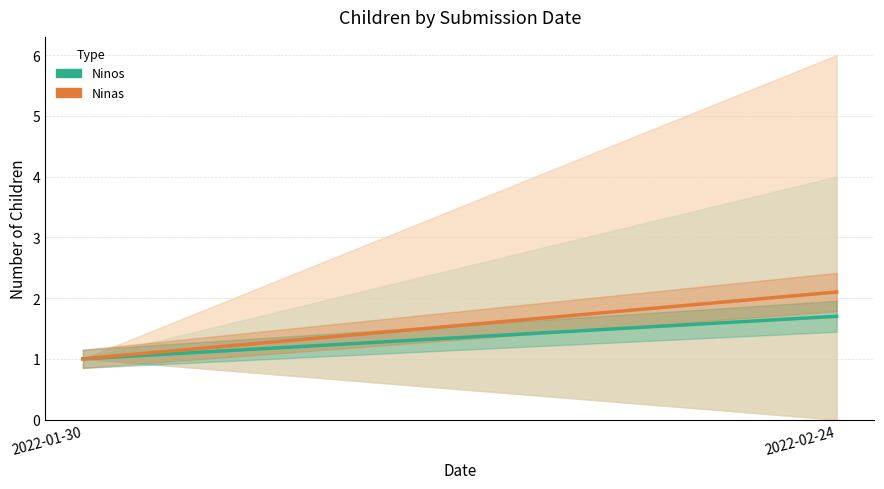

What is the highest value of the Ninas series?

2.1